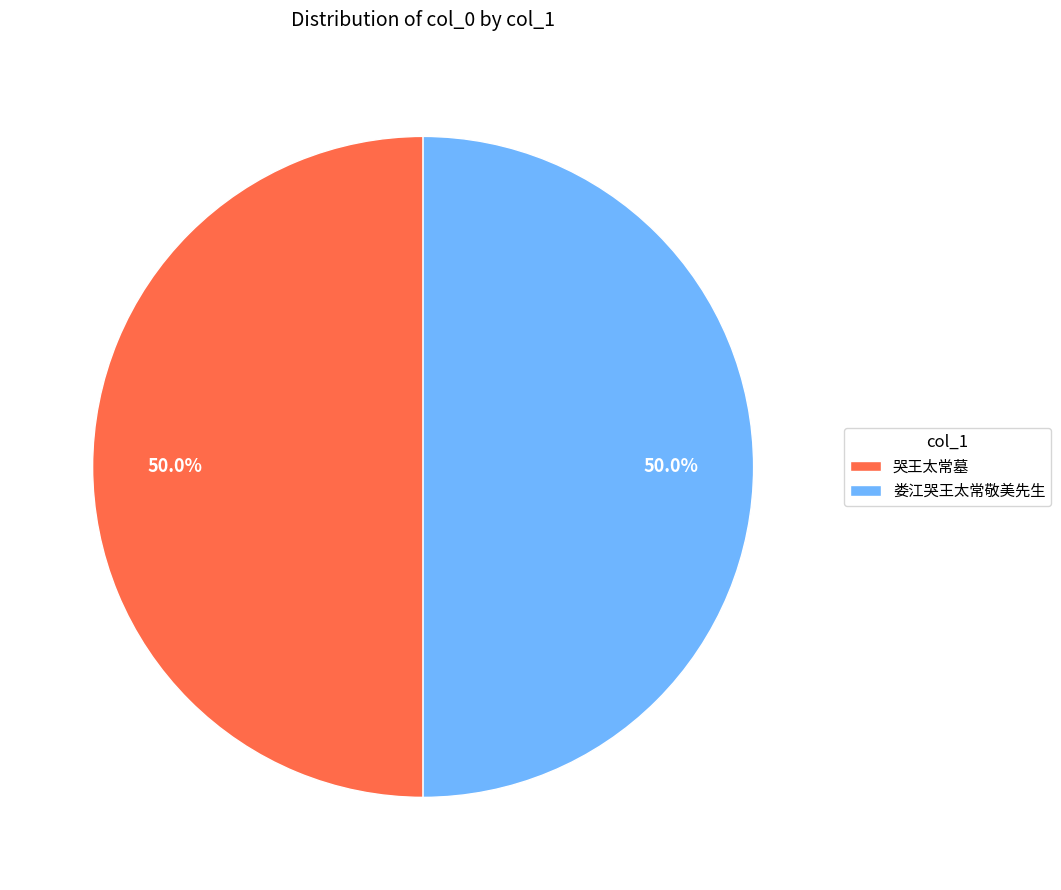

The 娄江哭王太常敬美先生 slice represents 62% of the pie. True or false?

False